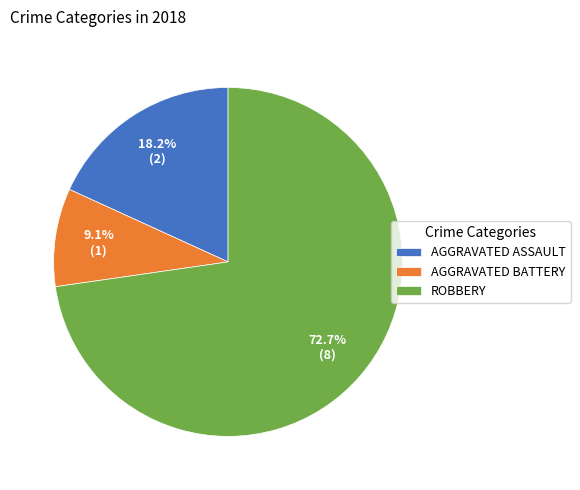

Which category accounts for the majority?

ROBBERY